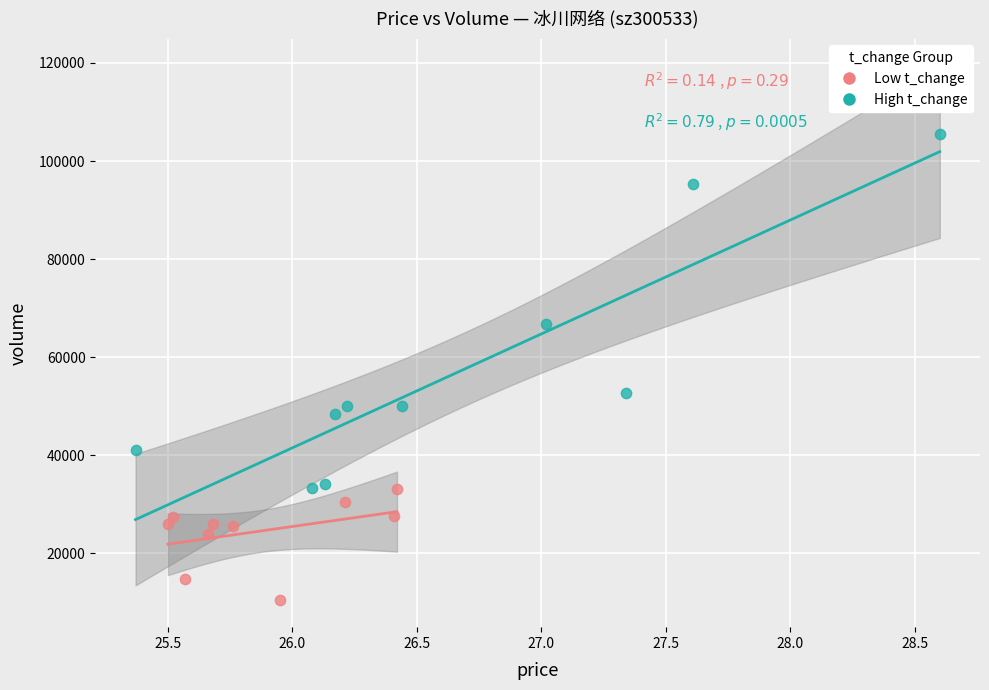

Which series has the largest Y range (max minus min)?

High t_change